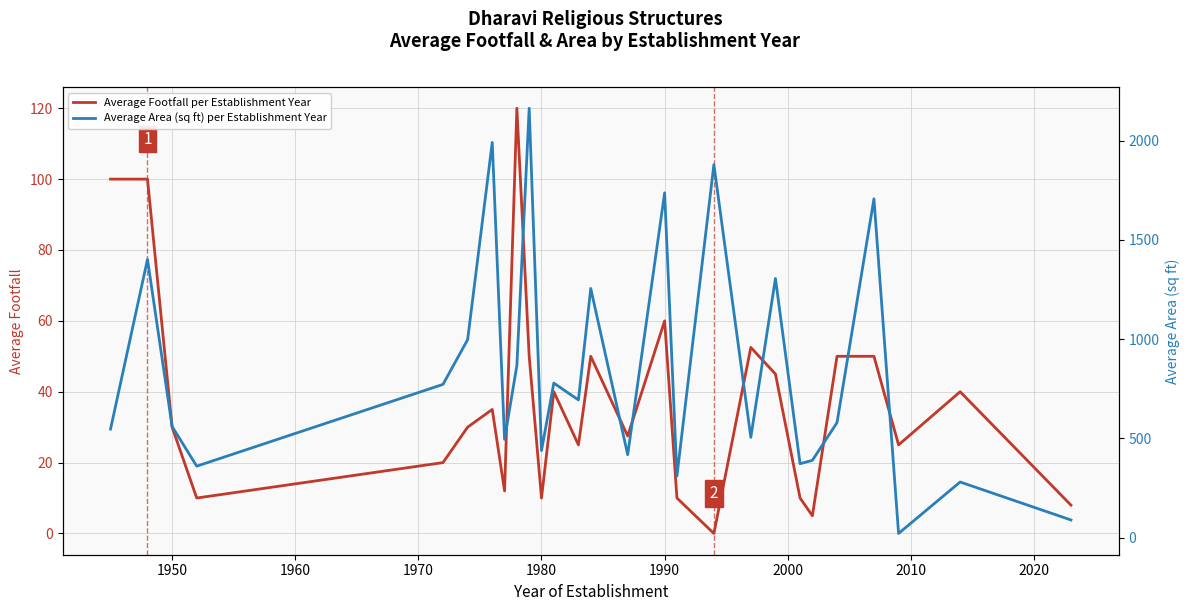

What is the difference between the second highest and minimum values in the Average Area (sq ft) per Establishment Year series?

1970.1